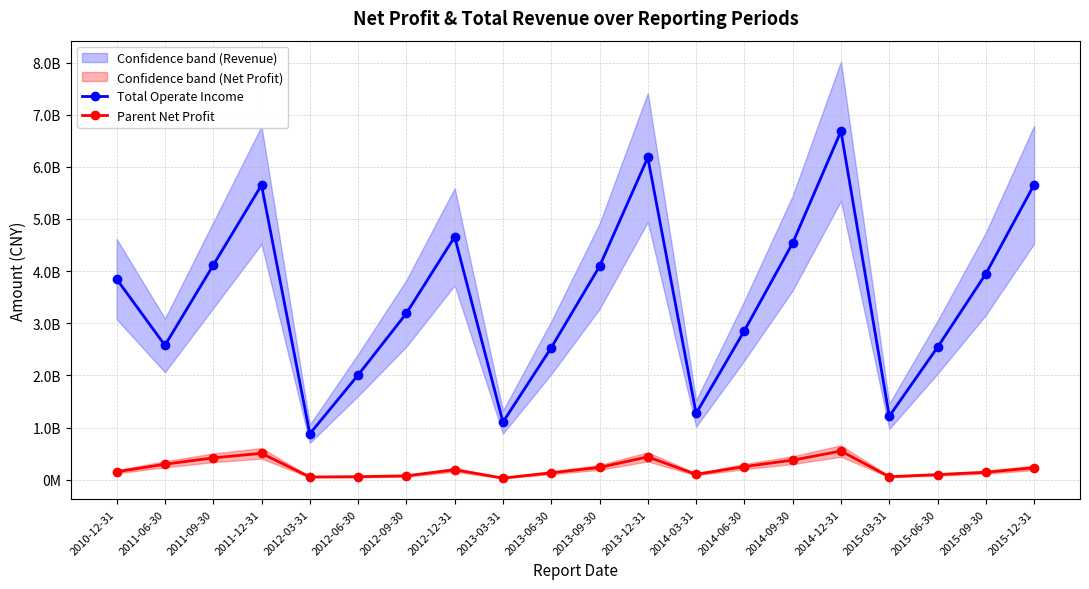

Which has a higher value, 2010-12-31 or 2012-09-30?

2010-12-31